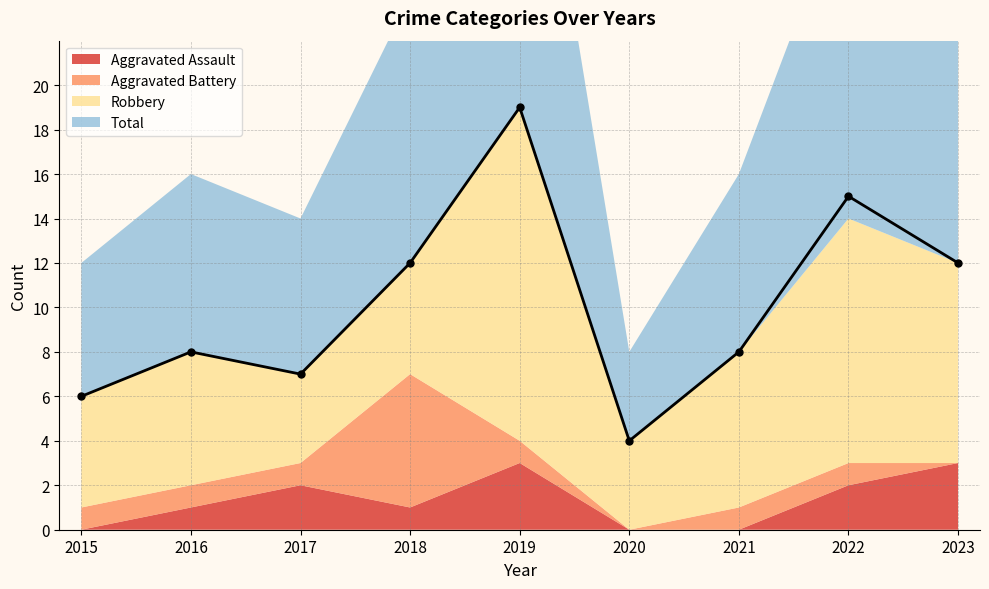

True or false: Total and Robbery intersect in this chart.

False